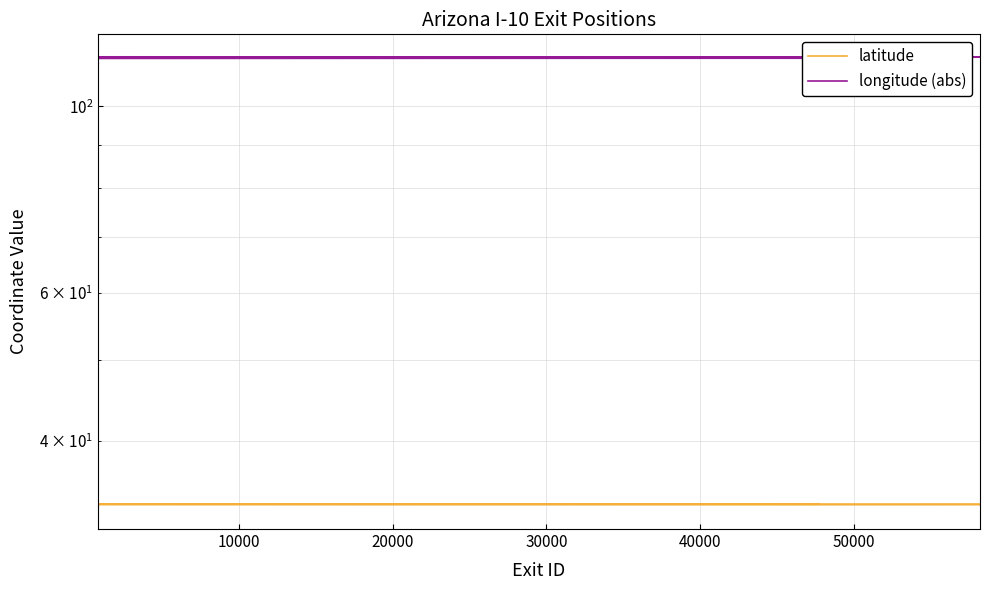

Reading left to right, extract all data points from this chart.

latitude: 33.6	33.6	33.6	33.6	33.6	33.7	33.7	33.7	33.7	33.6	33.6	33.6	33.6	33.5	33.5	33.5	33.5	33.5	33.4	33.4
longitude (abs): 114.5	114.5	114.5	114.4	114.3	114.2	114.2	114.1	114.0	113.8	113.7	113.6	113.4	113.2	113.1	112.9	112.9	112.8	112.7	112.6